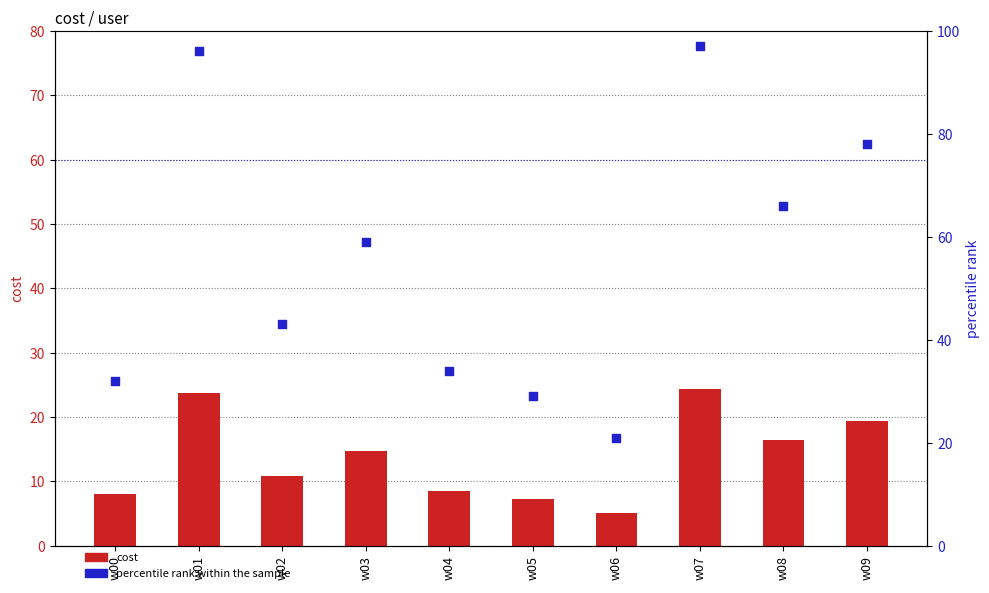

Which series contains the highest Y value?

percentile rank within the sample